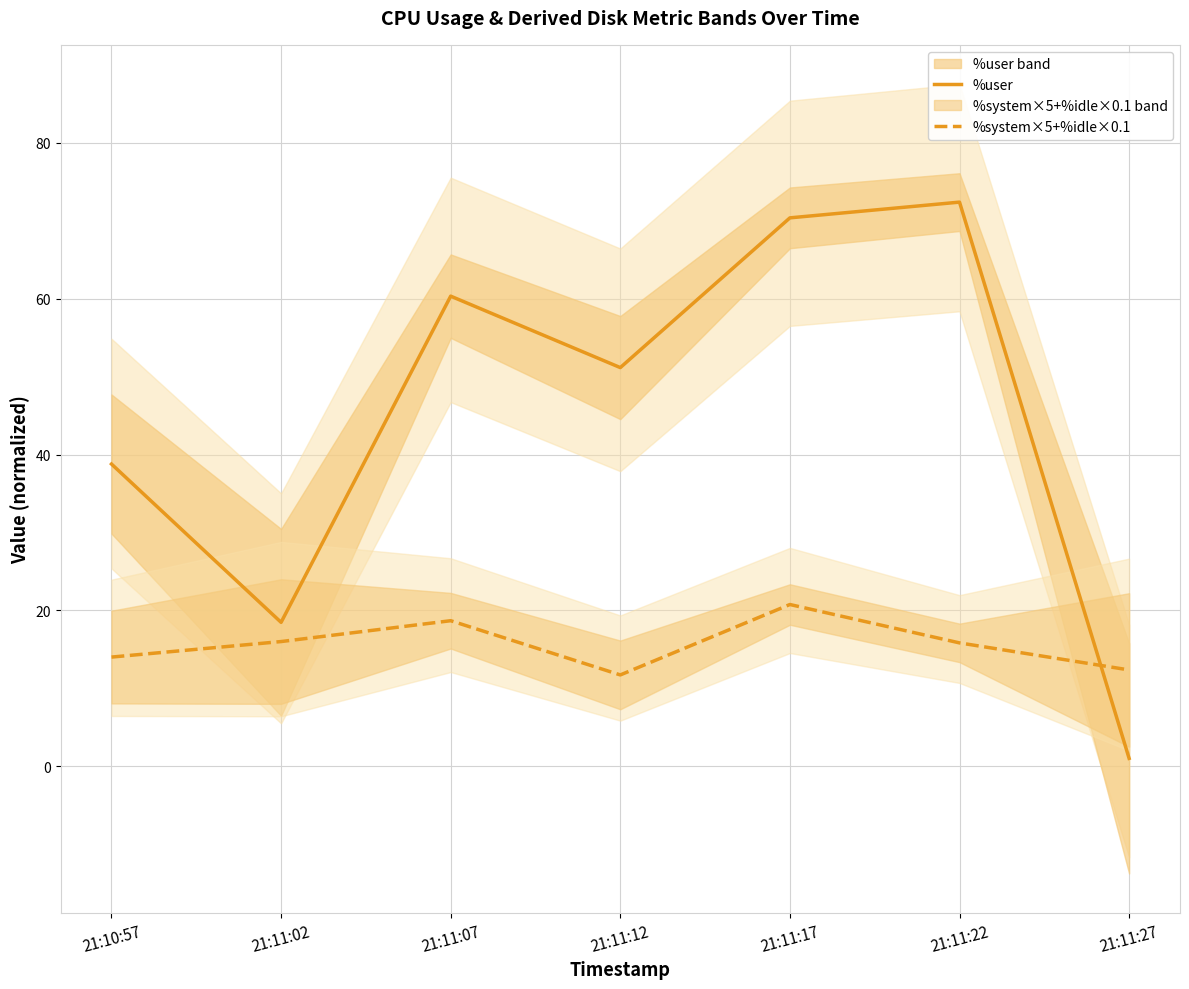

What is the total value across all series at 21:11:22?

88.2